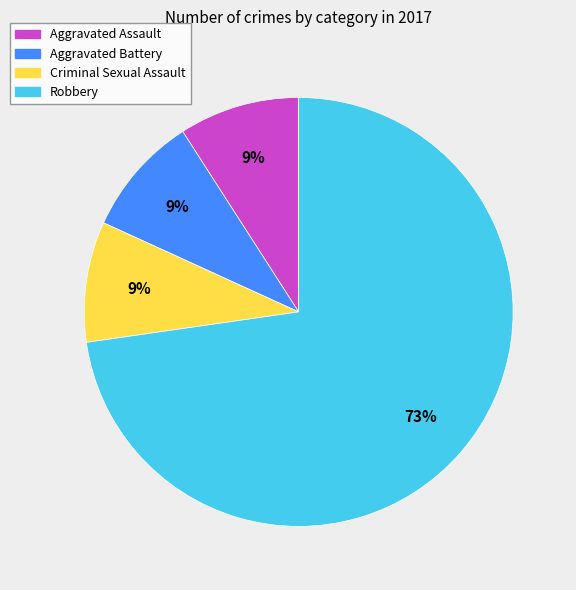

Count the number of slices in the pie.

4